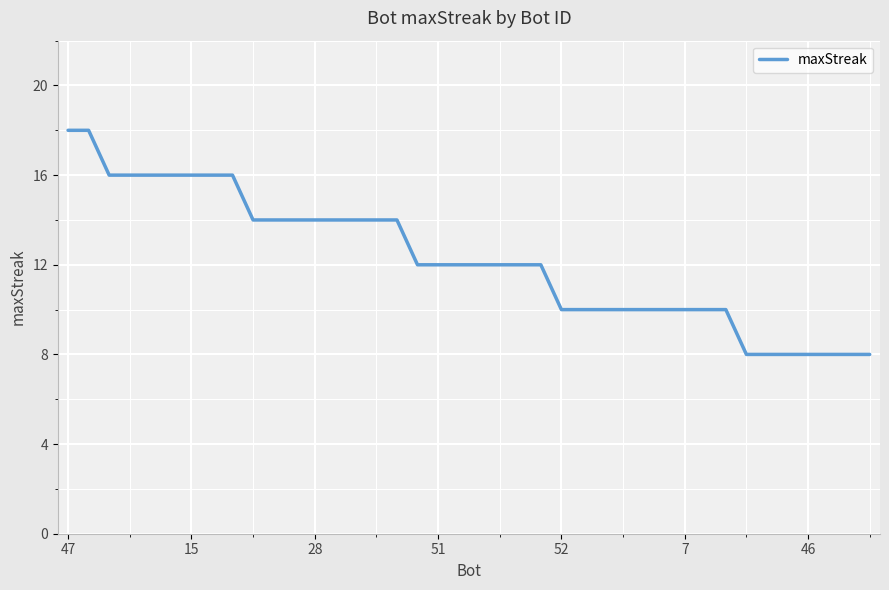

What is the difference between the maximum and minimum values?

10